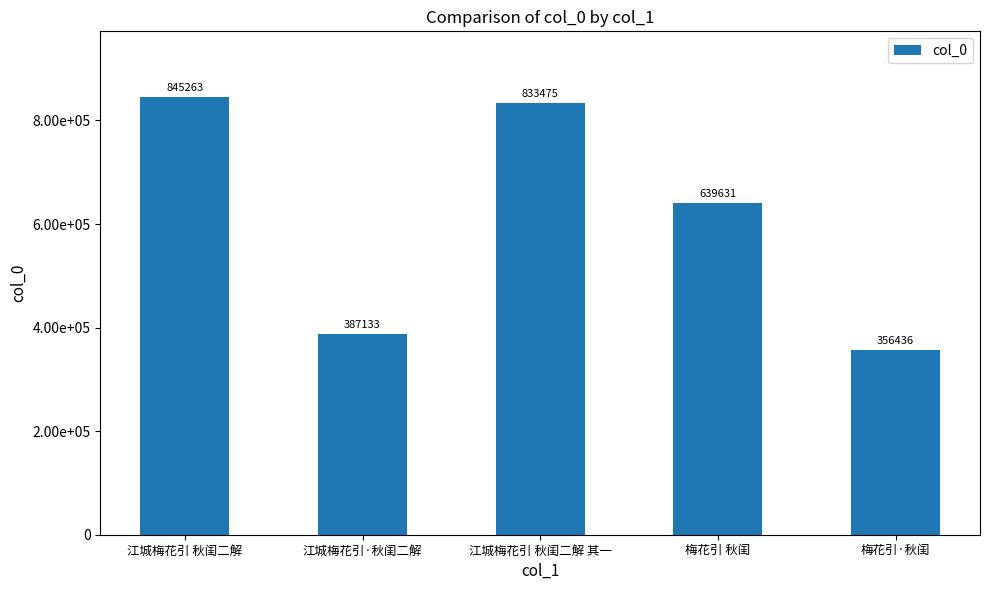

Does the chart contain any negative values?

No